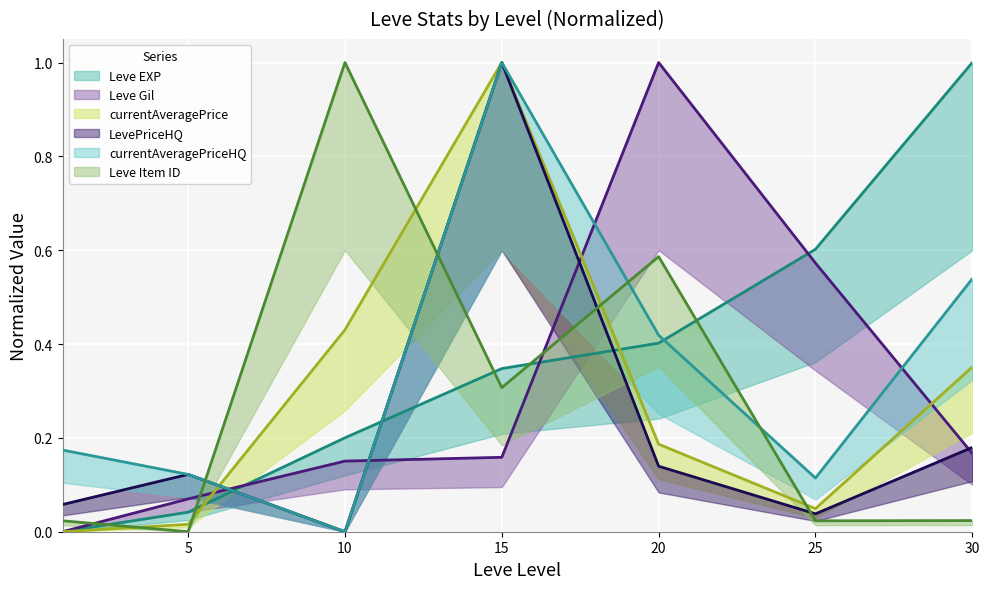

Which has a higher value, 1 or 20?

20